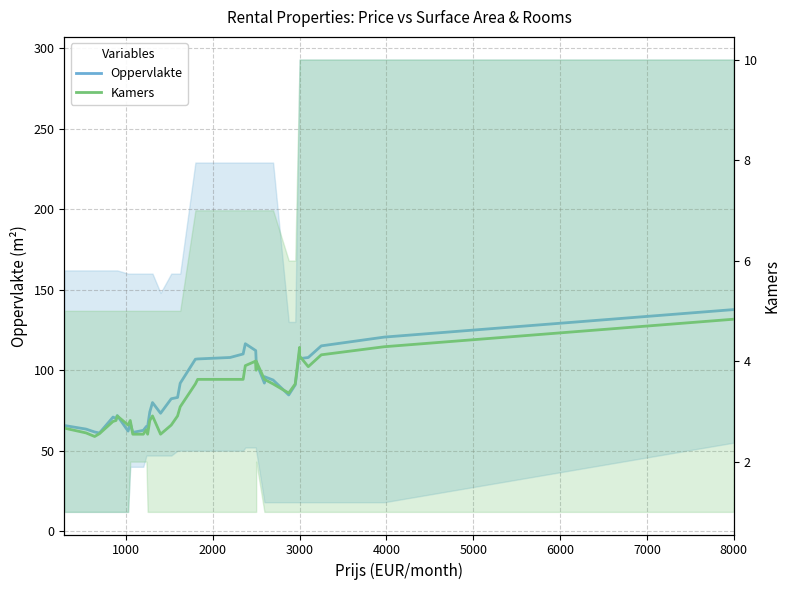

How many distinct data groups are displayed?

2